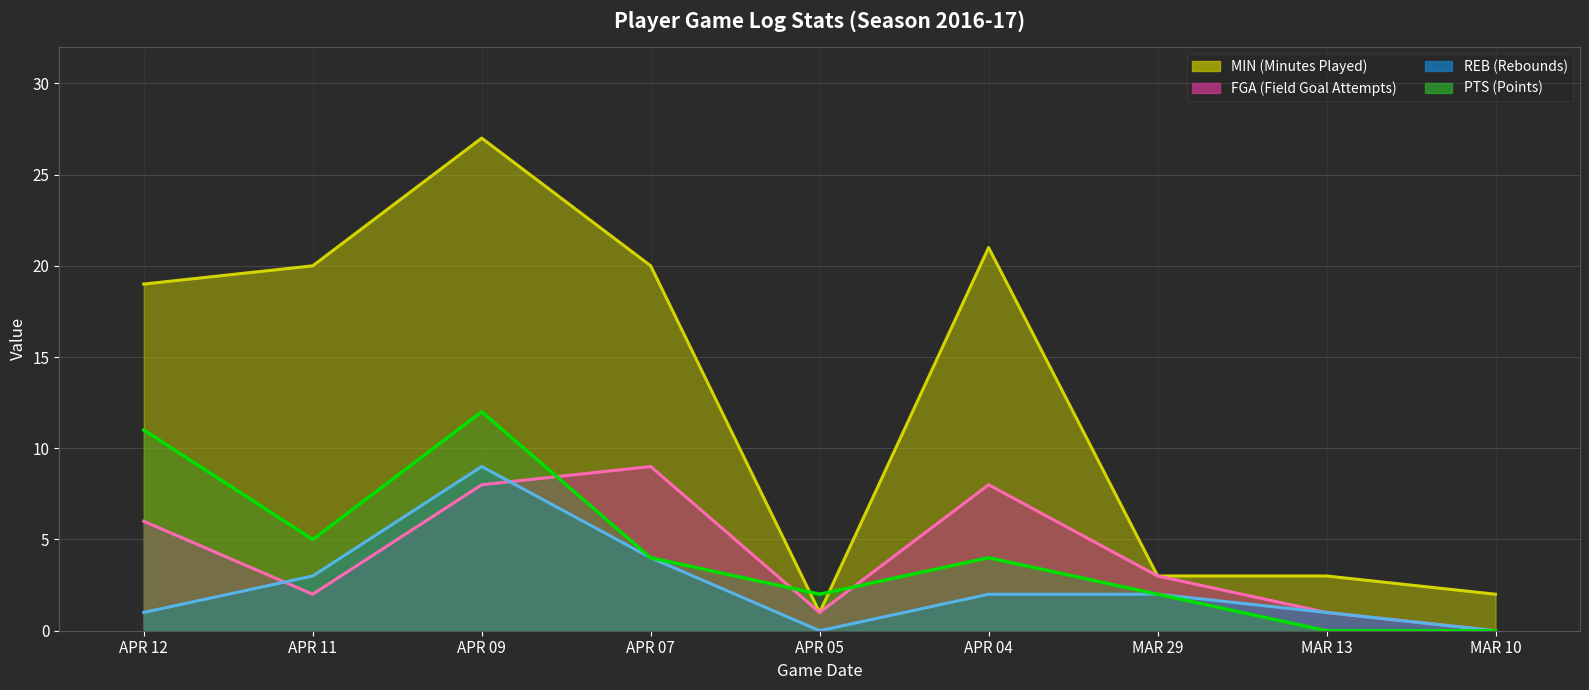

Which series has the largest range (max minus min)?

MIN